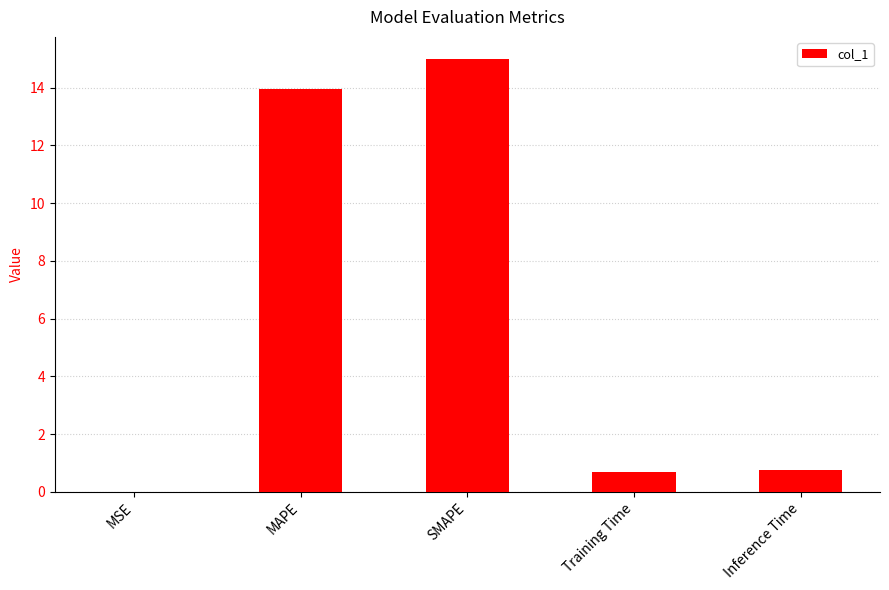

What is the change in value from MAPE to Training Time?

-13.3